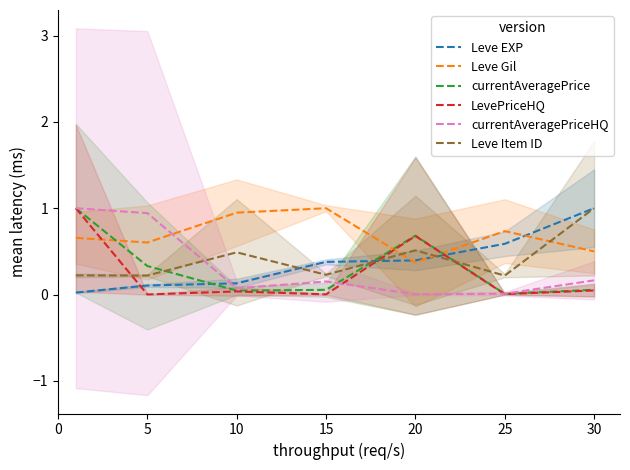

What is the maximum value for currentAveragePriceHQ?

1.0